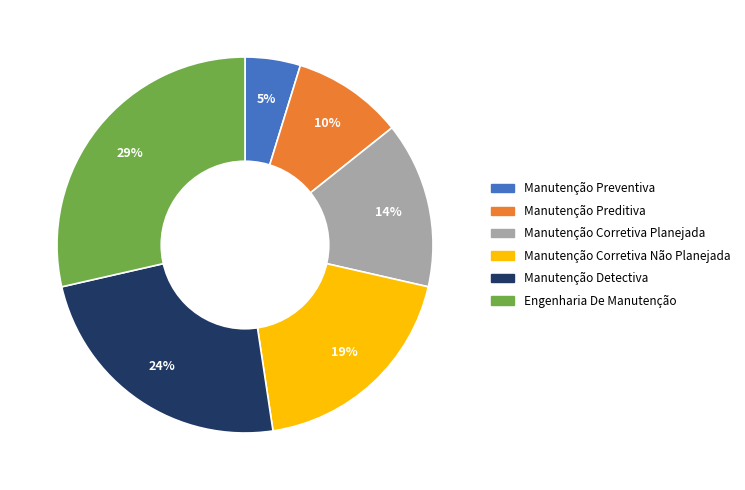

Which slice is the smallest?

Manutenção Preventiva